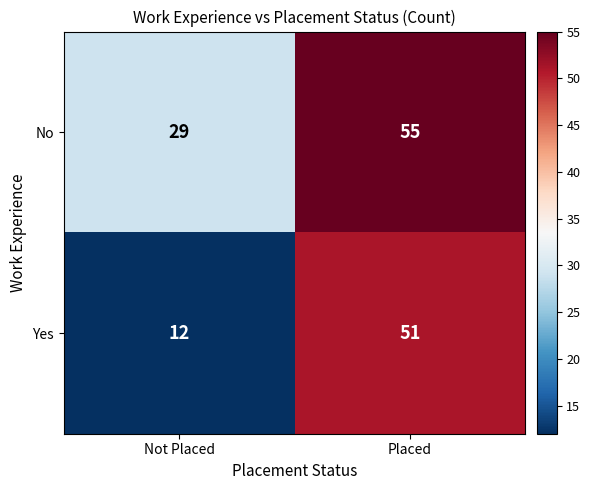

Rank the series at Placed from highest to lowest value.

No, Yes